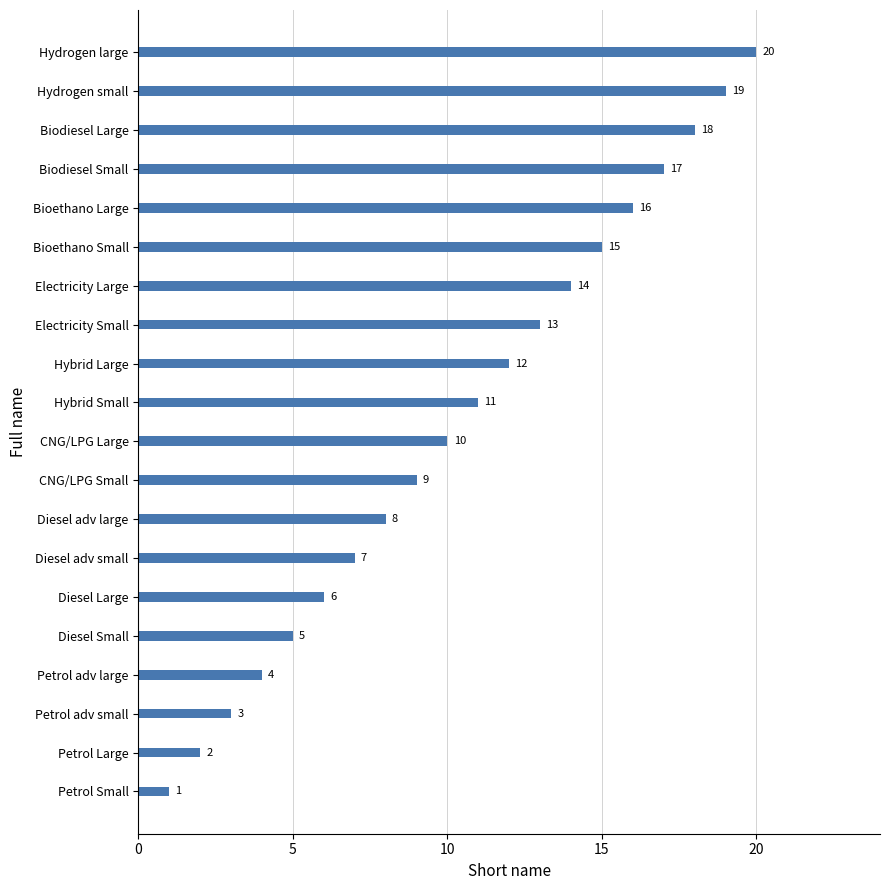

What is the change in value from Petrol adv small to Hybrid Small?

+8